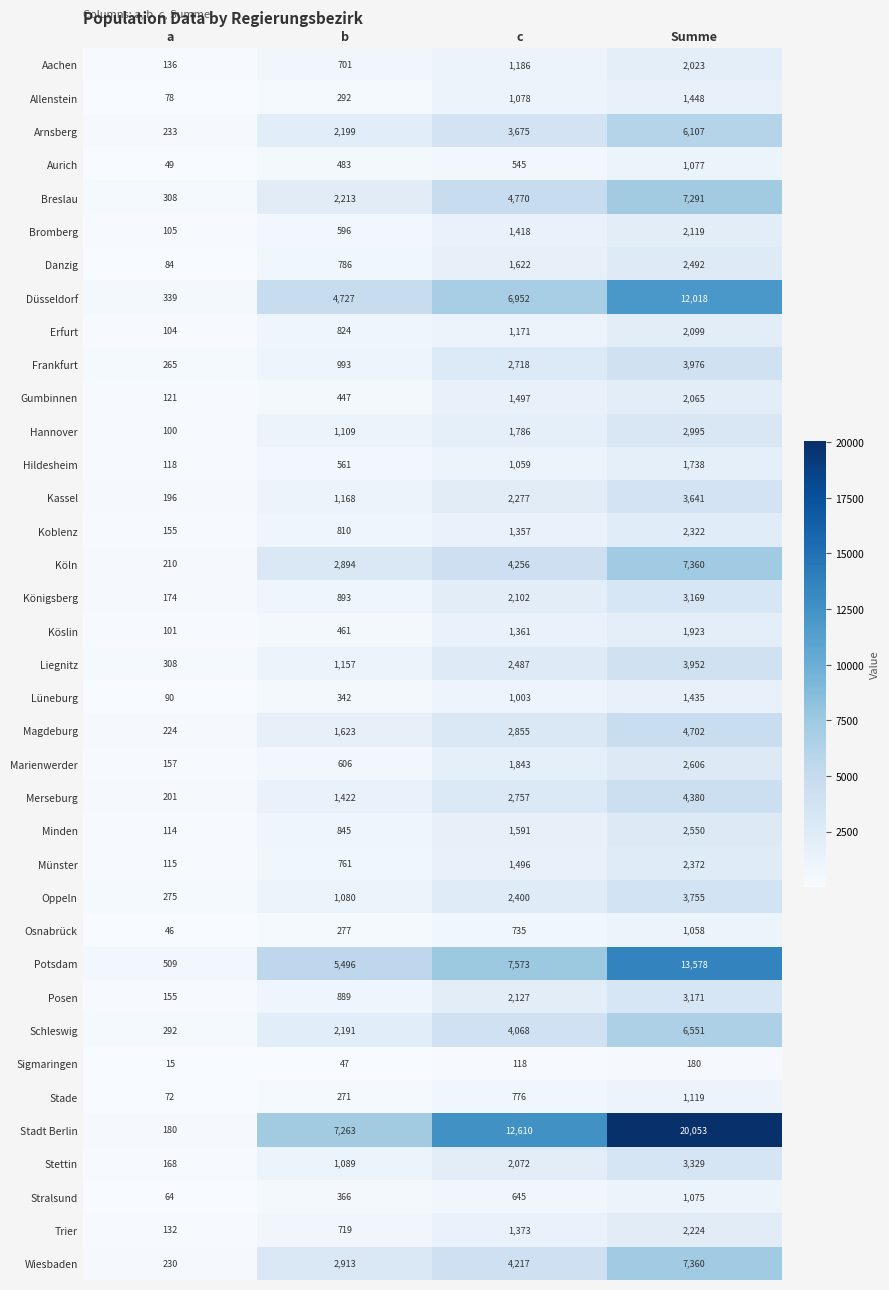

True or false: Gumbinnen has a value of 3034 at Summe.

False